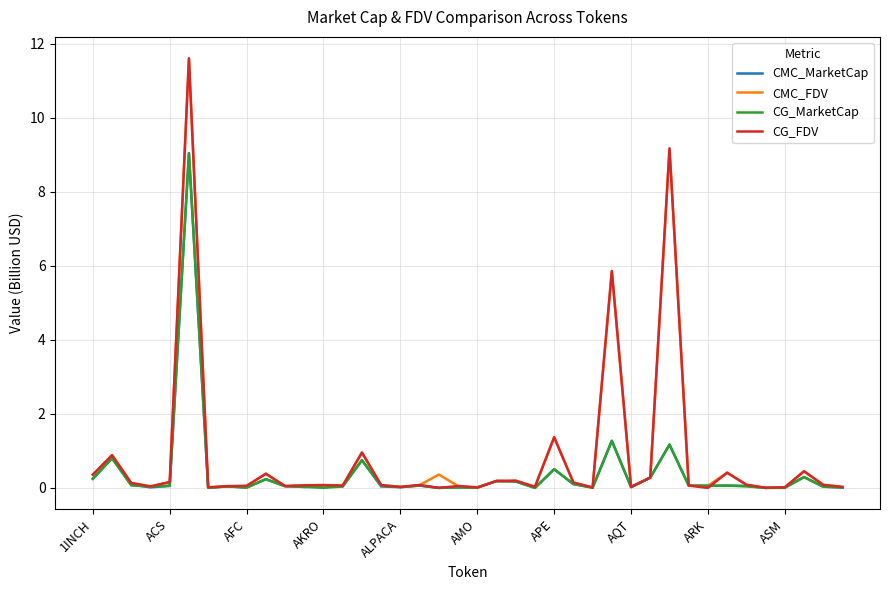

What is the greatest value displayed?

11.6